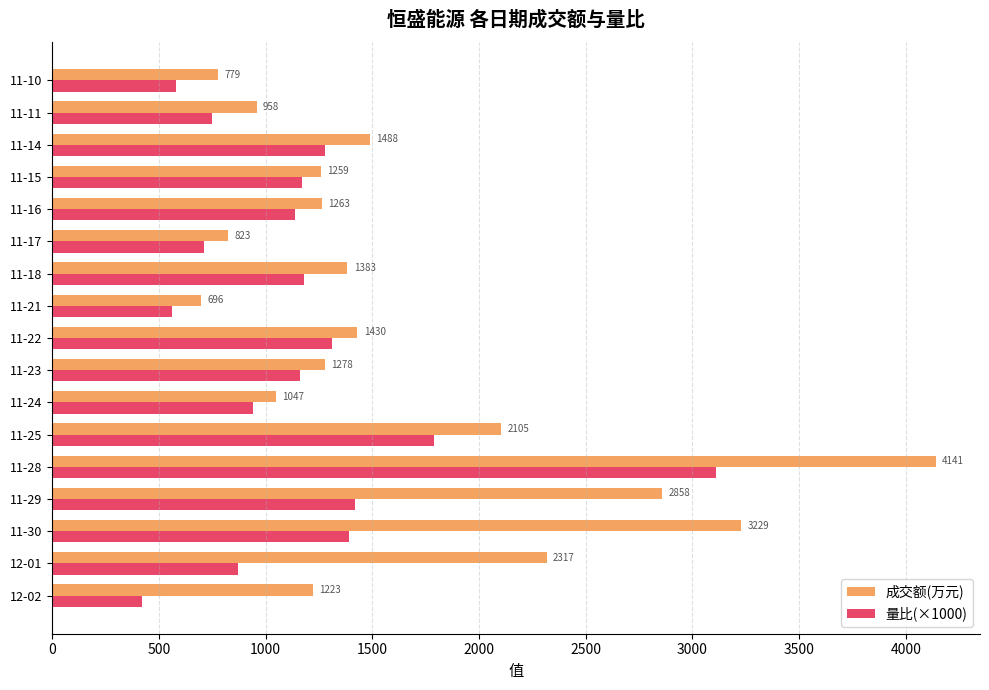

How many data points does each series have?

17